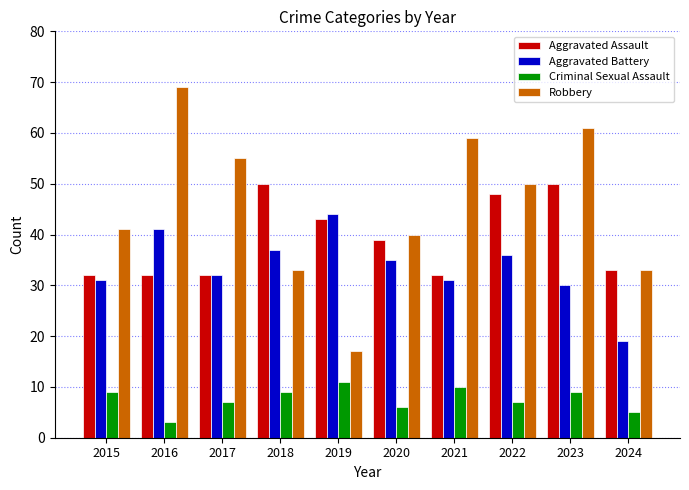

The Aggravated Assault series shows 50 at 2018. True or false?

True